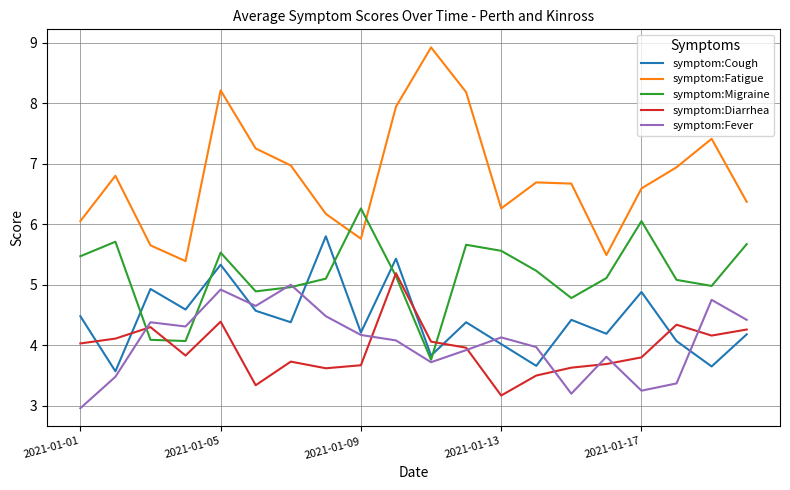

What is the highest value of the symptom:Diarrhea series?

5.2